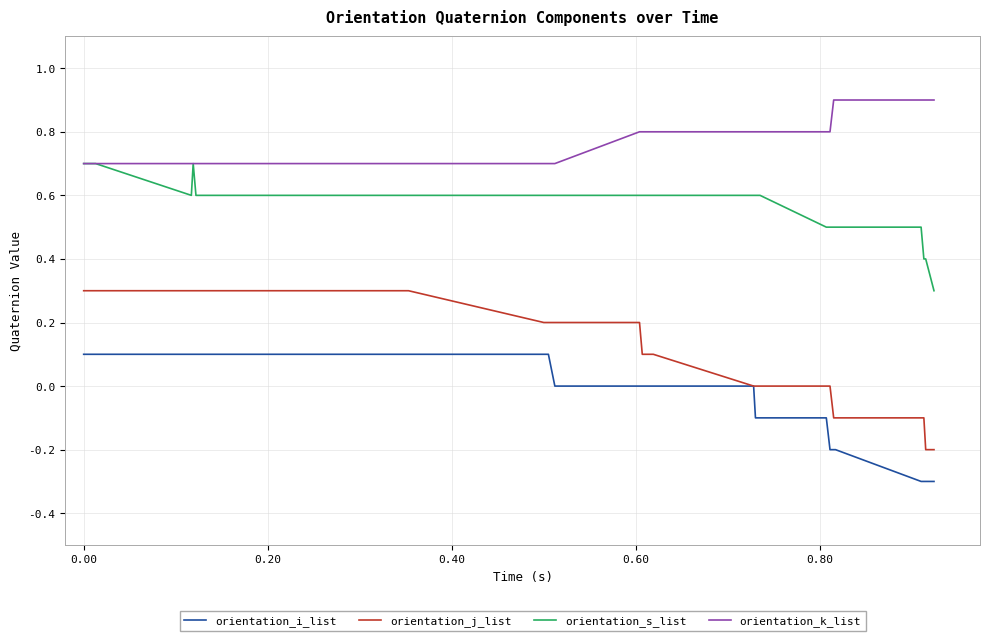

Which series has the widest spread of values?

orientation_j_list